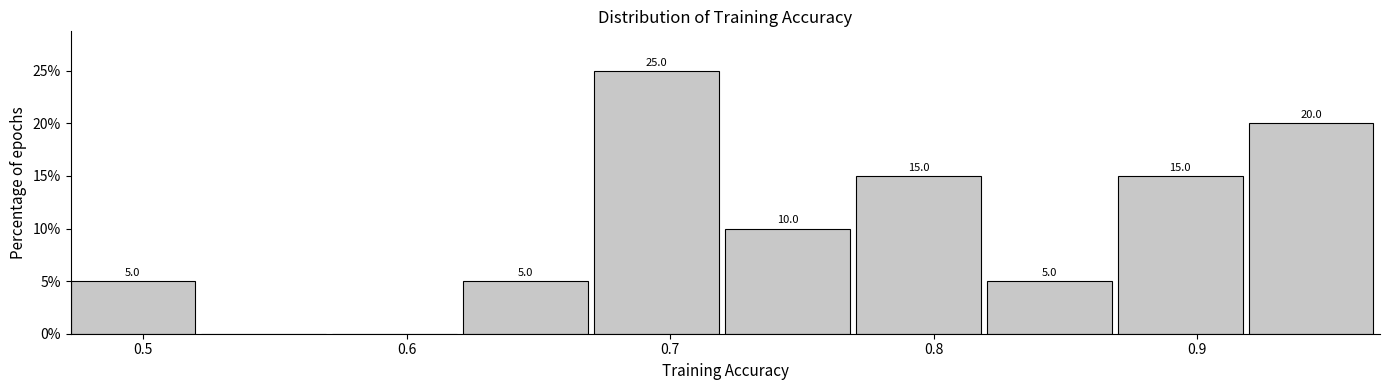

Over which range of the x-axis is the bar tallest?

0.67 to 0.72